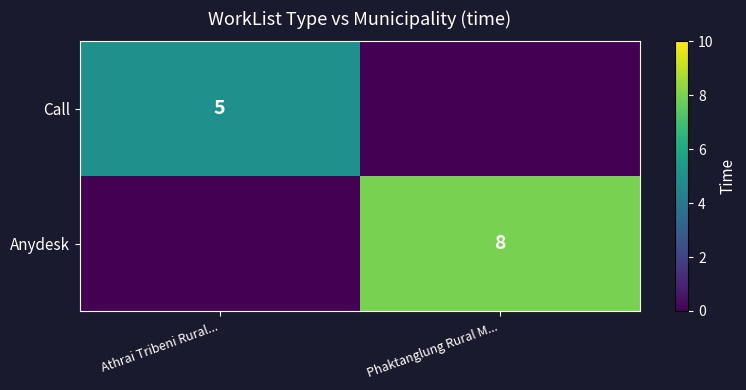

True or false: Anydesk has a value of 8 at Phaktanglung Rural M....

True